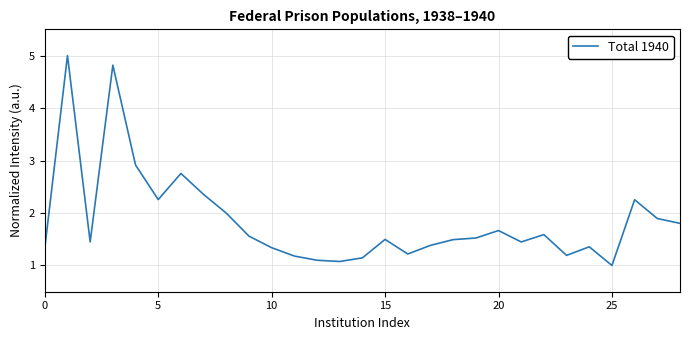

What is the smallest value displayed?

1.0